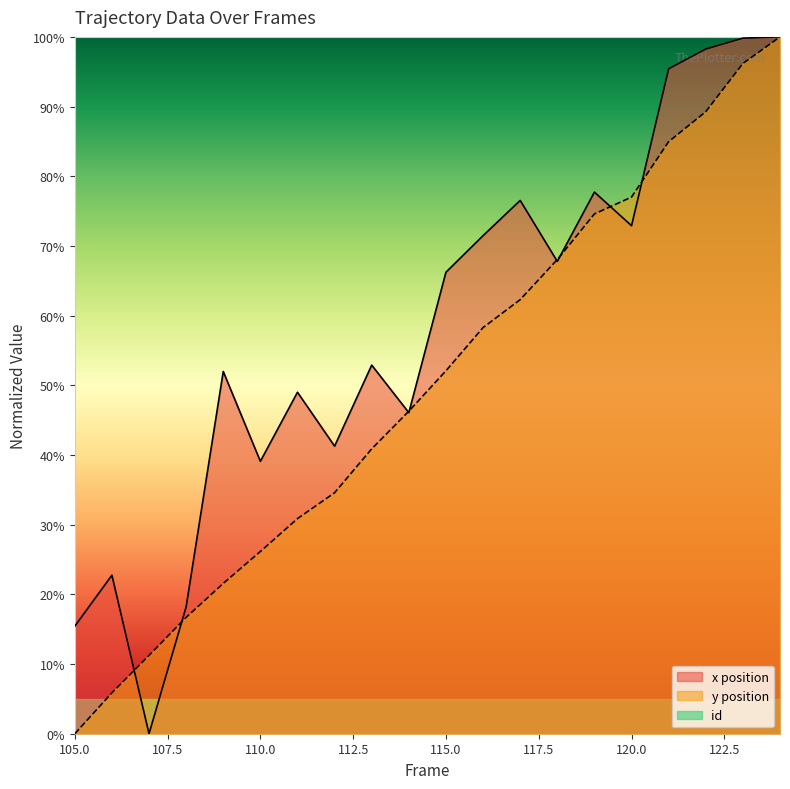

Reading left to right, extract all data points from this chart.

x: 105=0.2	106=0.2	107=0.0	108=0.2	109=0.5	110=0.4	111=0.5	112=0.4	113=0.5	114=0.5	115=0.7	116=0.7	117=0.8	118=0.7	119=0.8	120=0.7	121=1.0	122=1.0	123=1.0	124=1.0
y: 105=0.0	106=0.1	107=0.1	108=0.2	109=0.2	110=0.3	111=0.3	112=0.3	113=0.4	114=0.5	115=0.5	116=0.6	117=0.6	118=0.7	119=0.7	120=0.8	121=0.8	122=0.9	123=1.0	124=1.0